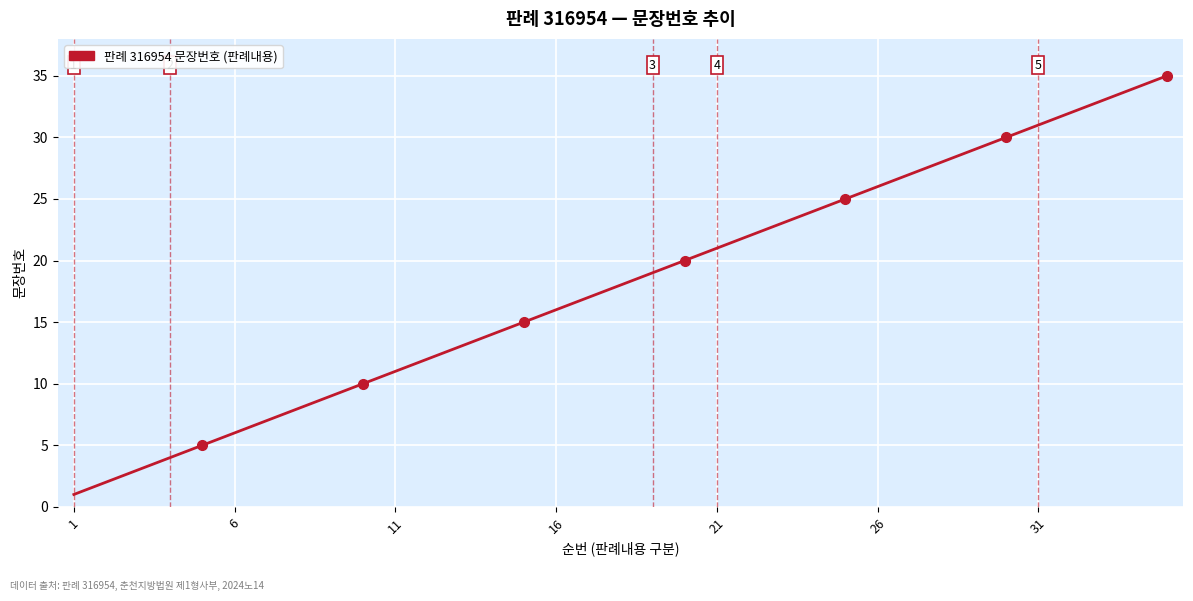

Reading left to right, extract all data points from this chart.

1	2	3	4	5	6	7	8	9	10	11	12	13	14	15	16	17	18	19	20	21	22	23	24	25	26	27	28	29	30	31	32	33	34	35